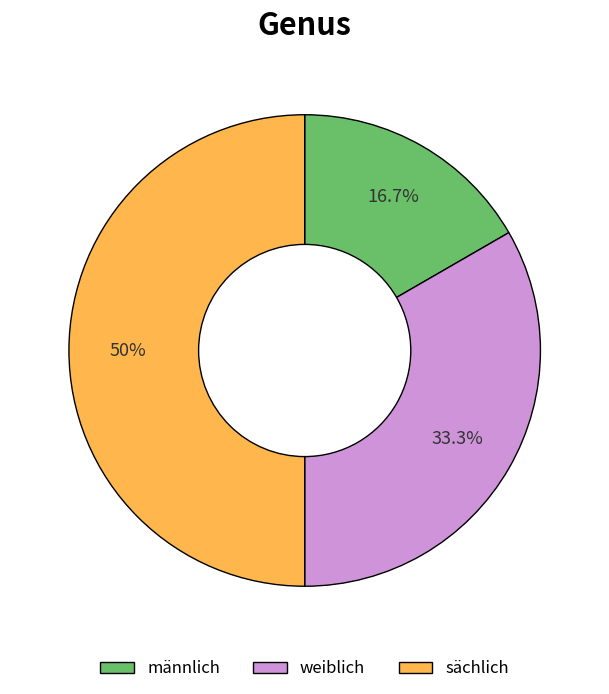

The männlich slice represents 17% of the pie. True or false?

True